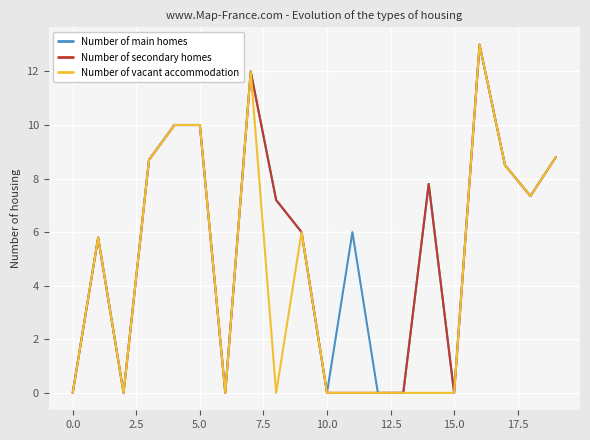

What is the highest value of the Number of vacant accommodation series?

13.0